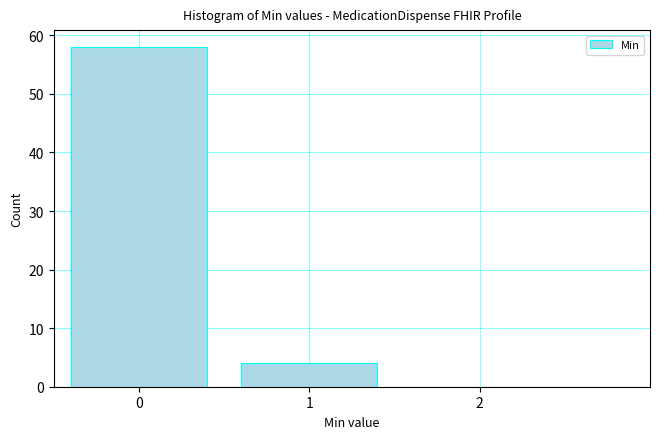

Reading left to right, extract all data points from this chart.

0=58	1=4	2=0